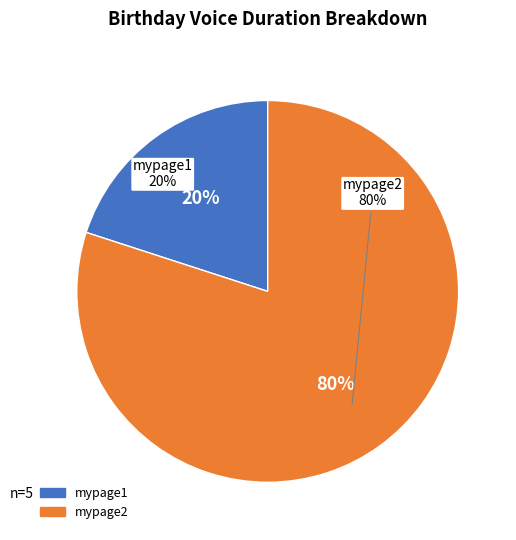

True or false: voice/3040196000_birthday_mypage1 accounts for 20% of the total.

True